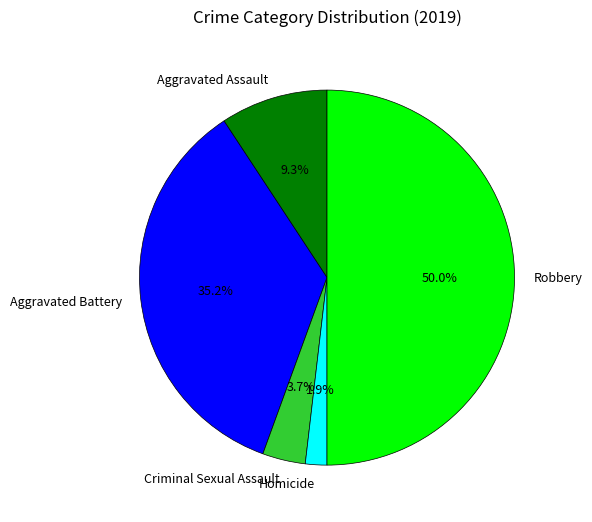

How many segments does this pie chart have?

5